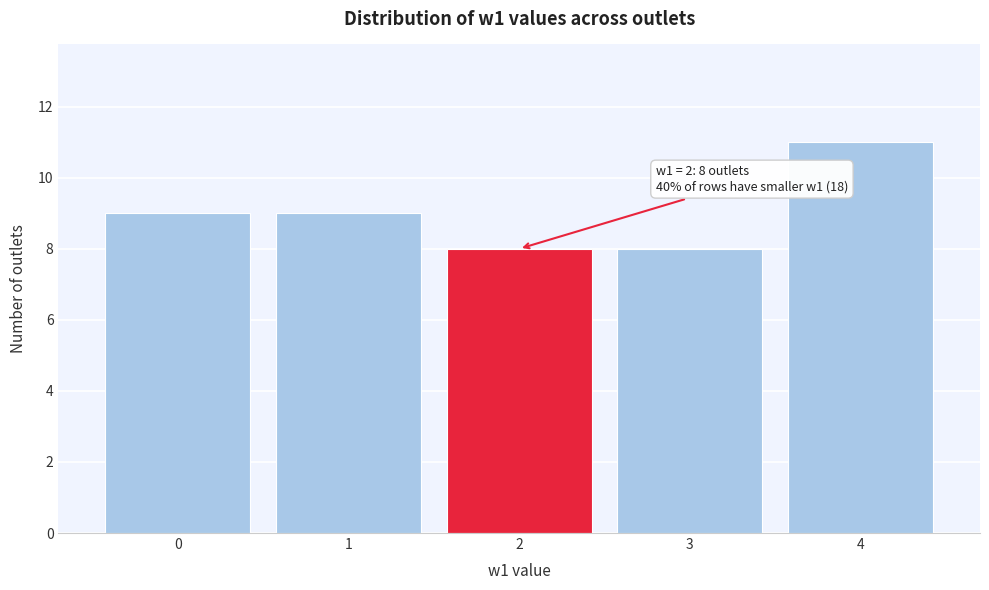

Over which range of the x-axis is the bar tallest?

3.5 to 4.5